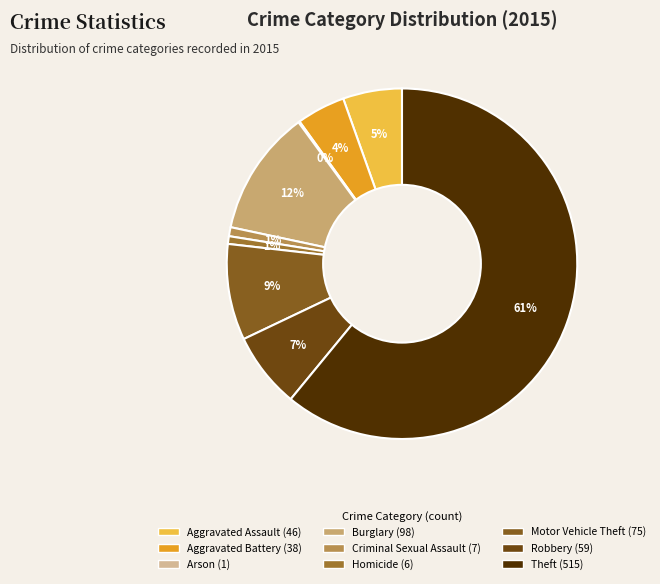

Between Burglary and Homicide, which is larger?

Burglary